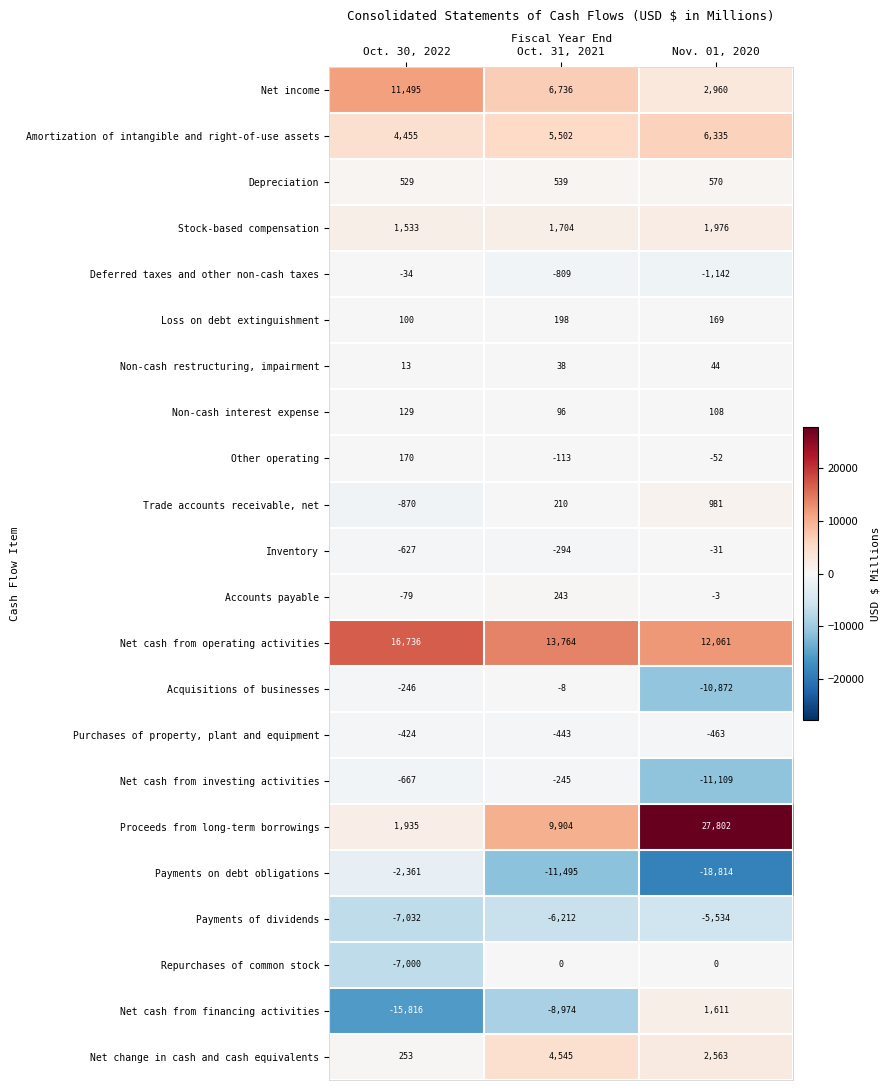

Which series has the largest total across all categories?

Net cash from operating activities